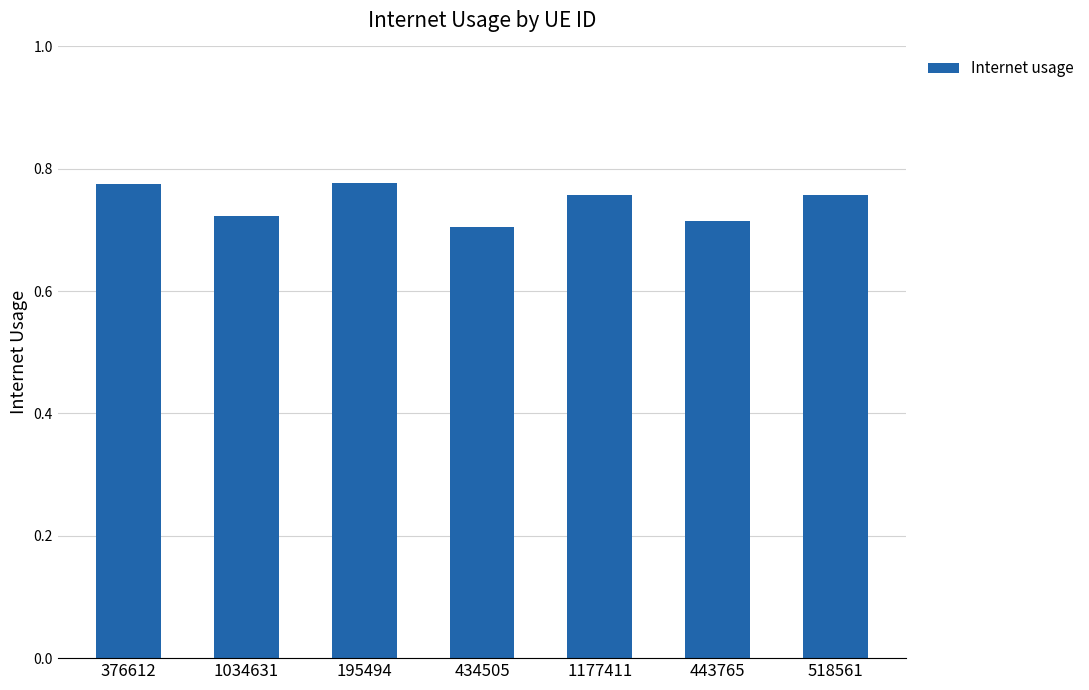

At which category does the chart reach its minimum across all series?

434505